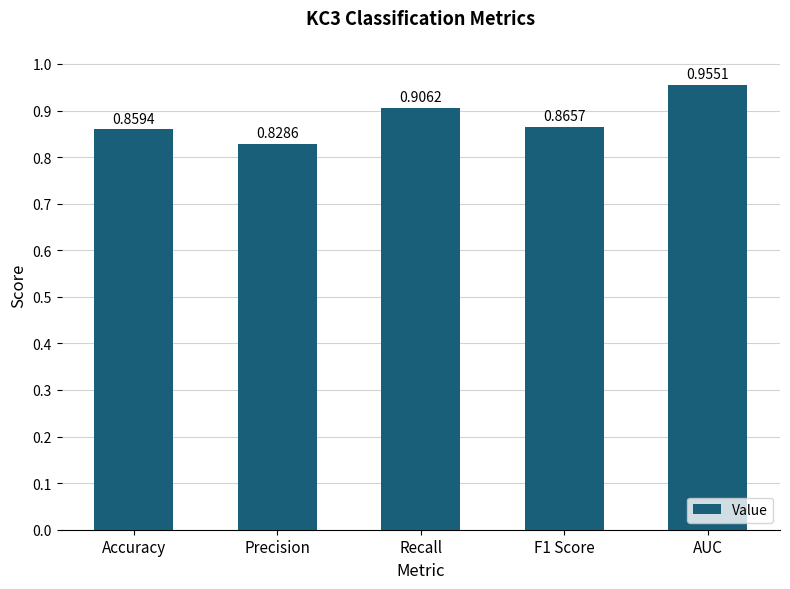

Which category has the highest value across all series?

AUC